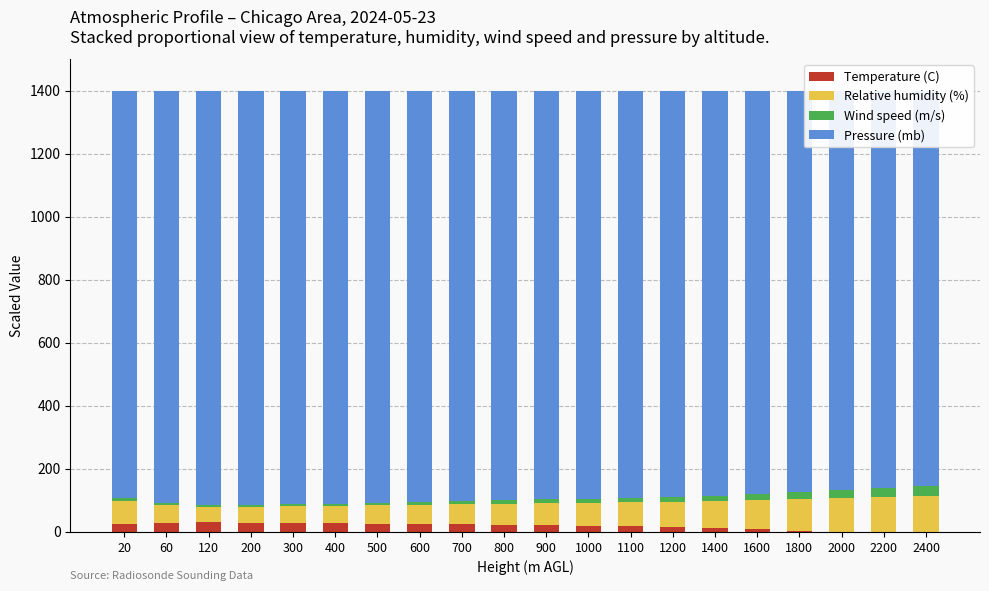

Reading left to right, extract all data points from this chart.

Temperature (C): 24.3	28.4	29.8	28.8	27.6	26.6	25.8	24.7	23.6	21.9	20.2	18.5	16.7	14.9	11.3	7.4	3.4	-0.8	-5.2	-9.9
Relative humidity (%): 73.7	56.8	50.1	50.8	53.6	56.0	58.0	61.5	64.3	67.3	70.3	73.4	76.6	79.8	86.5	93.4	100.7	108.3	116.3	124.6
Wind speed (m/s): 8.5	7.5	5.5	5.8	7.3	6.8	7.4	9.0	10.4	11.3	12.2	13.2	14.2	15.1	17.2	19.3	21.6	23.9	26.4	29.0
Pressure (mb): 1293.5	1307.3	1314.6	1314.6	1311.5	1310.5	1308.8	1304.9	1301.7	1299.5	1297.3	1294.9	1292.5	1290.1	1285.1	1279.8	1274.3	1268.6	1262.6	1256.3